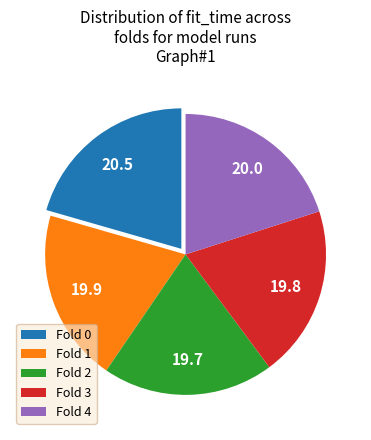

Count the number of slices in the pie.

5